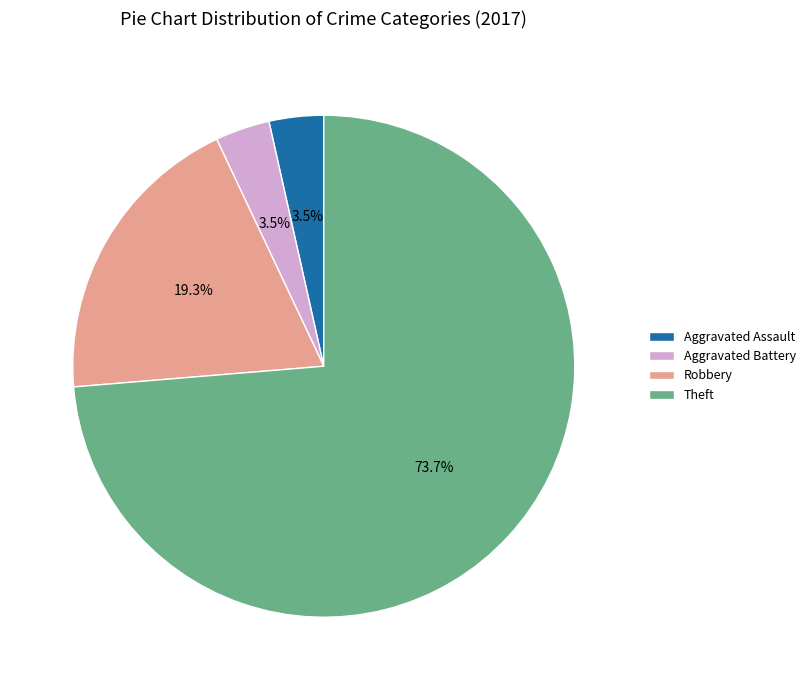

What is the largest slice in the pie chart?

Theft